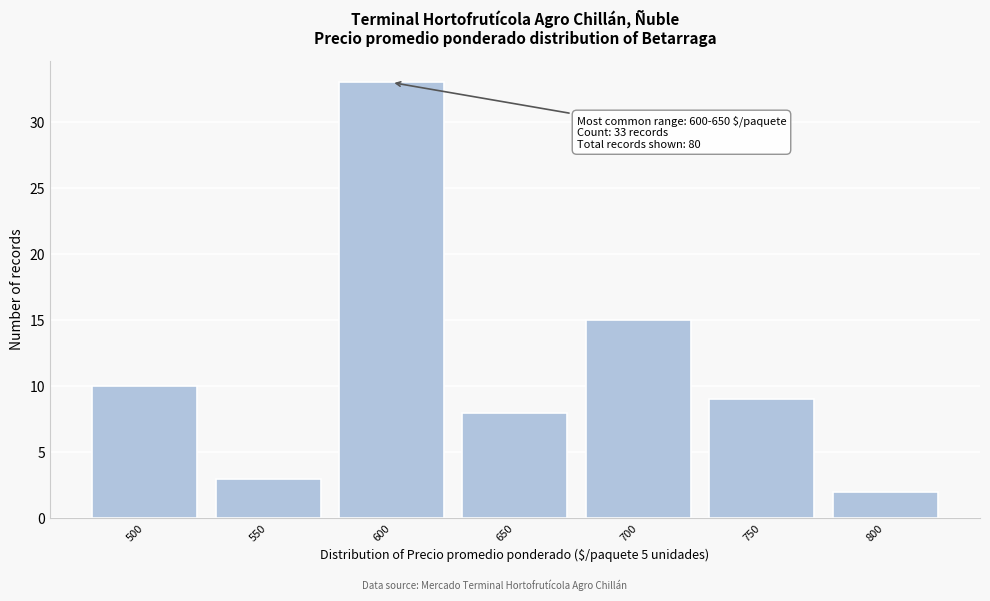

Reading right to left, what are all the values shown in this chart?

800=2	750=9	700=15	650=8	600=33	550=3	500=10